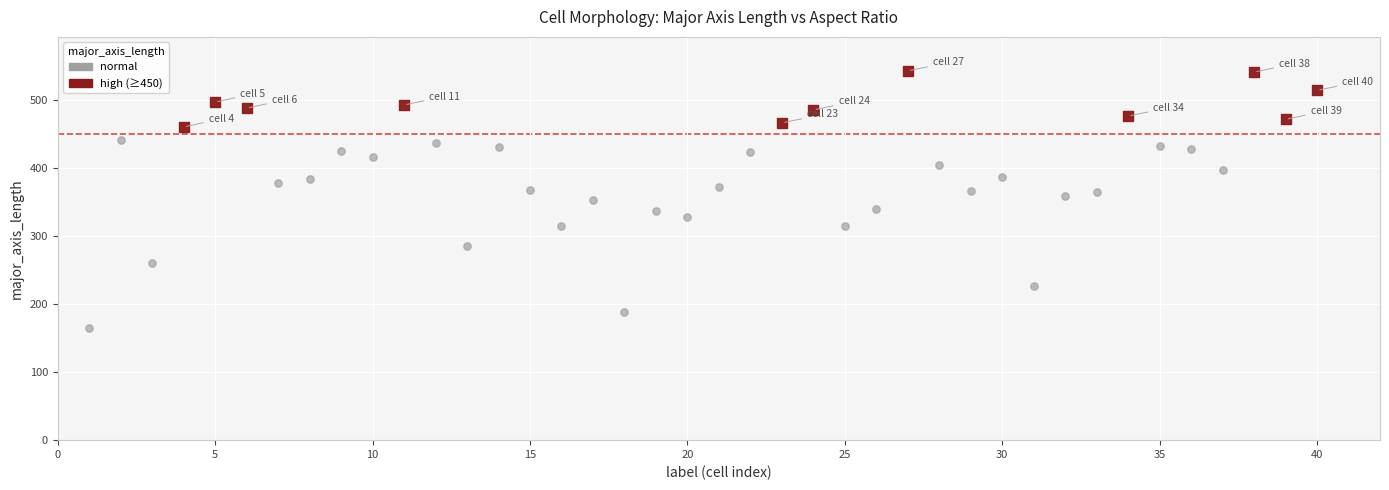

Which series reaches the maximum Y coordinate?

high (≥450)